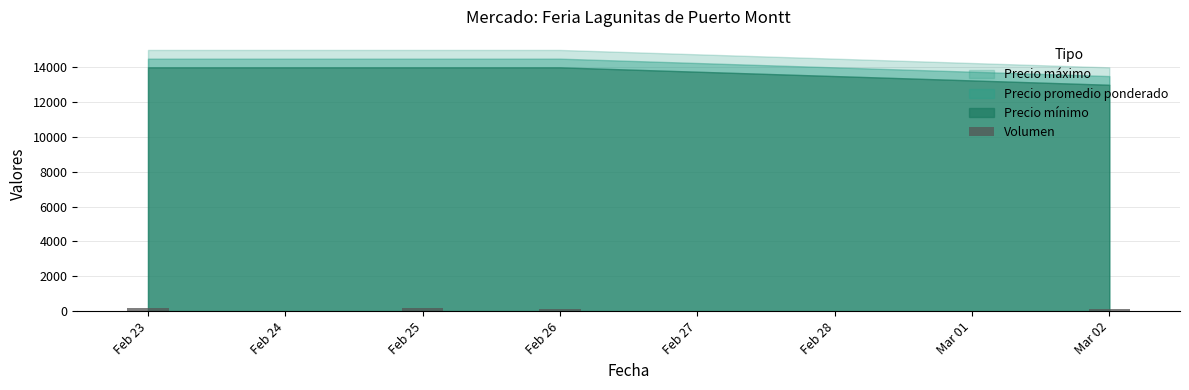

Does the chart contain any negative values?

No